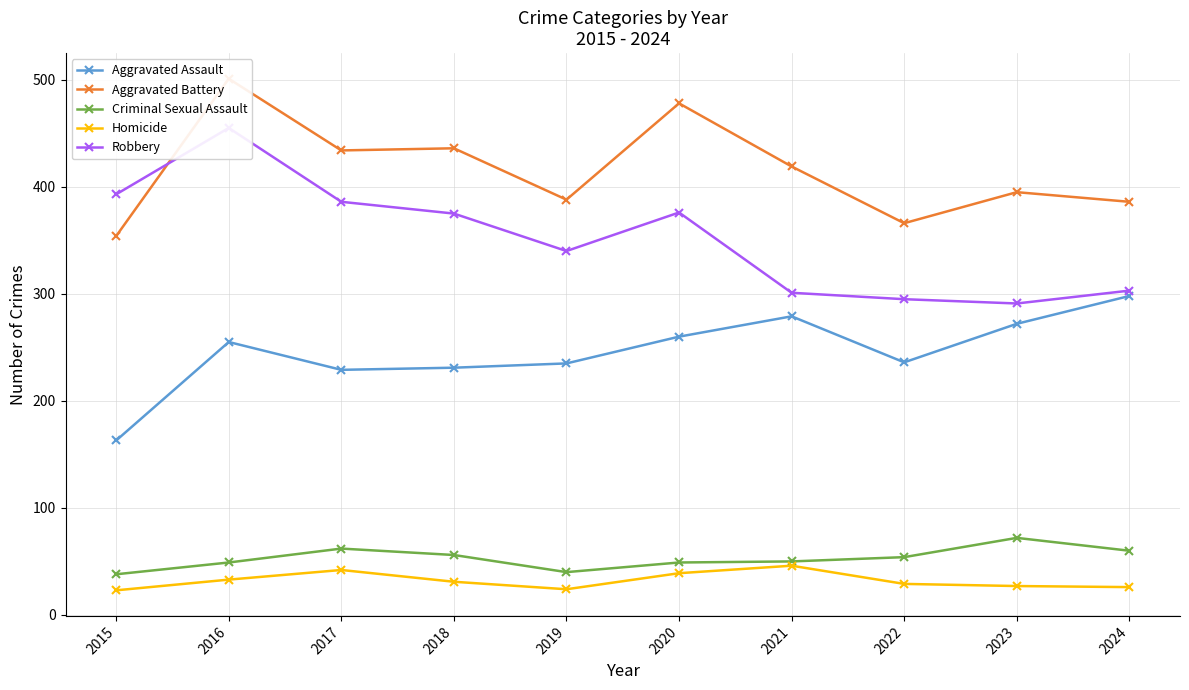

Is this an area chart (filled region under the line)?

No